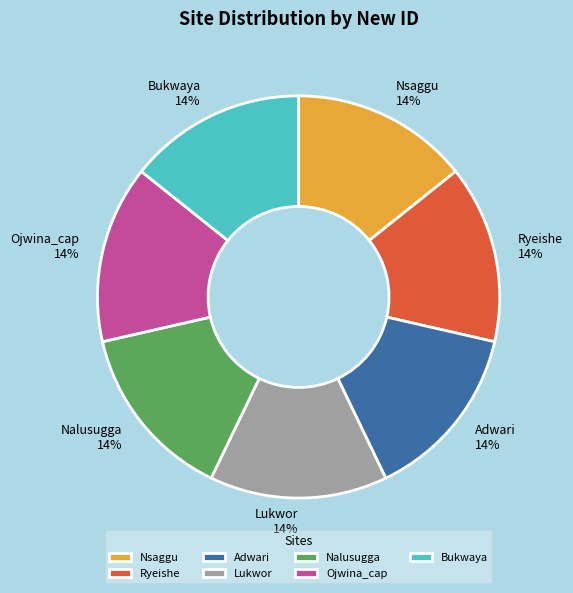

True or false: Lukwor accounts for 14% of the total.

True